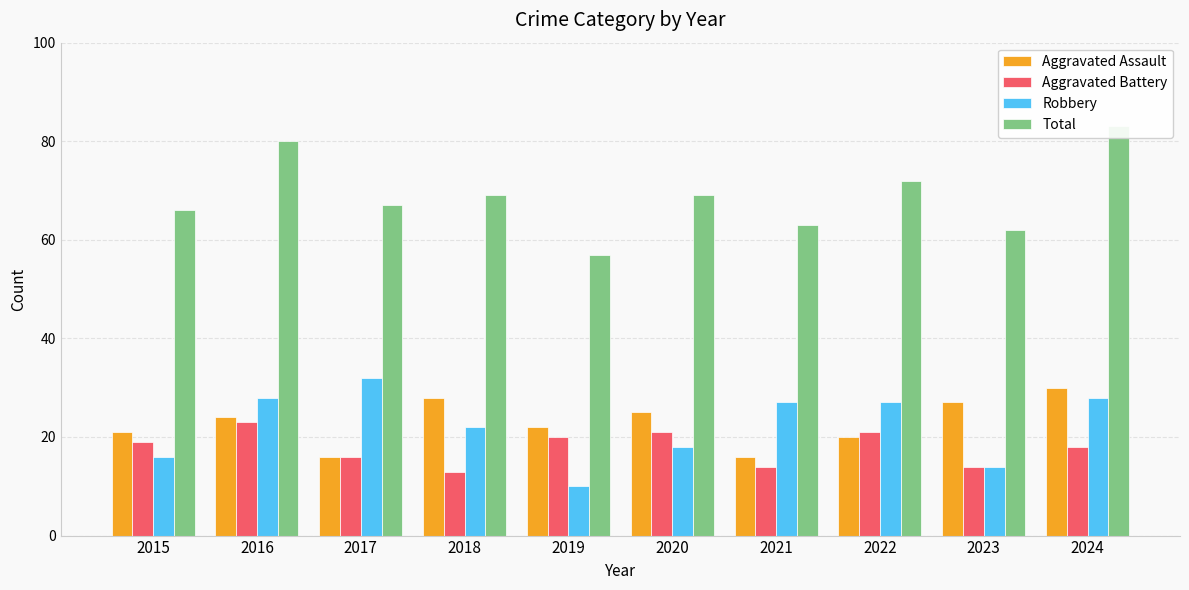

Between 2016 and 2017, which is larger?

2016